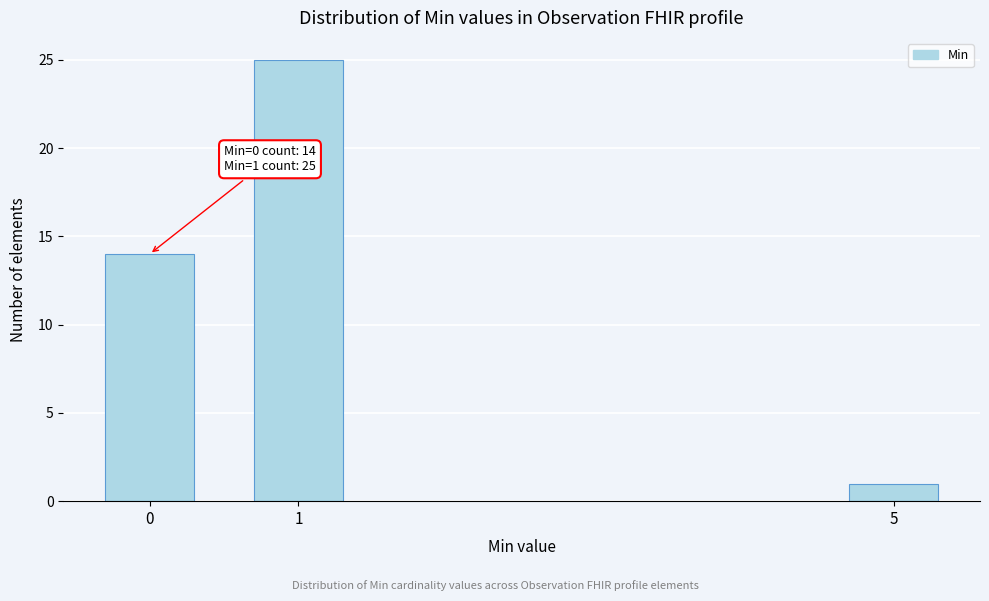

Reading right to left, transcribe all the data shown in this chart.

1	25	14